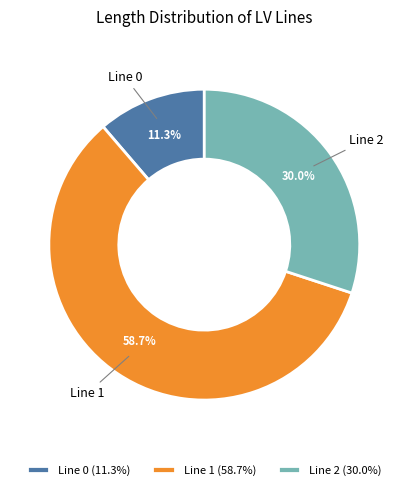

The Line 1 slice represents 44% of the pie. True or false?

False